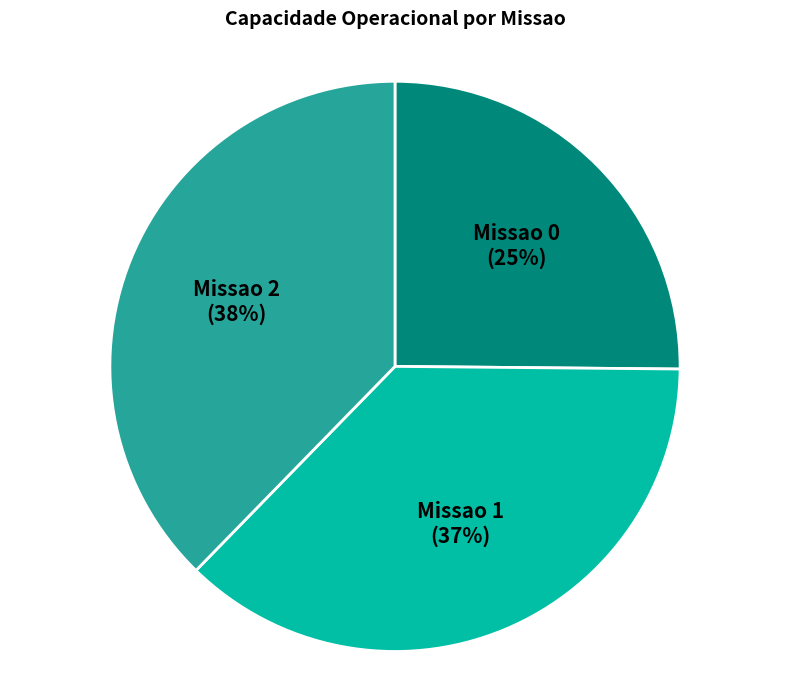

The Missao 0 slice represents 40% of the pie. True or false?

False